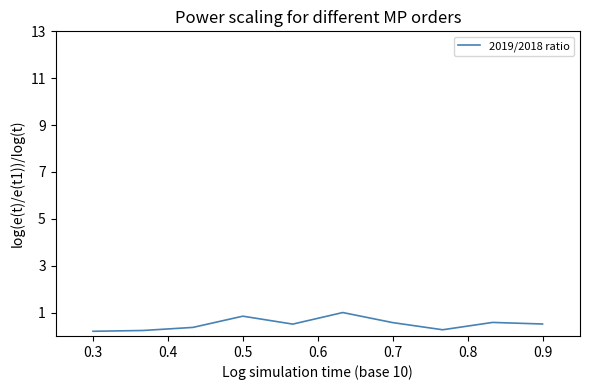

What is the difference between the maximum and minimum values?

0.8